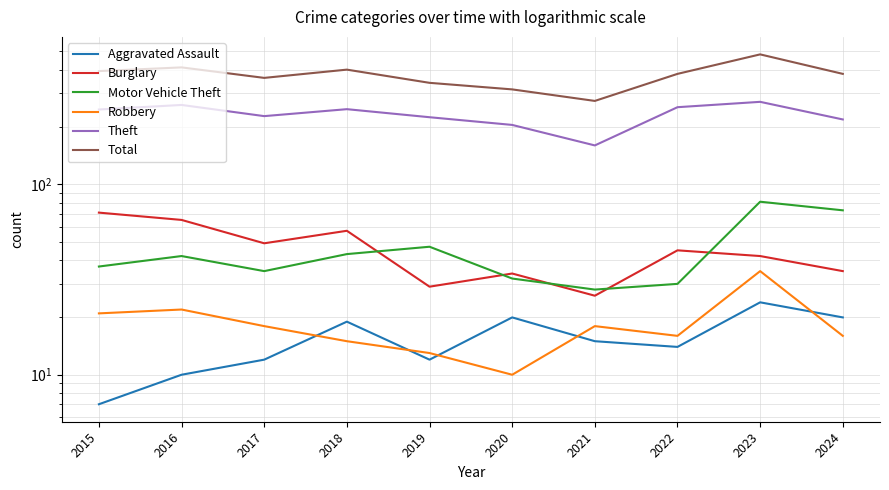

True or false: Theft and Aggravated Assault cross at least once.

False